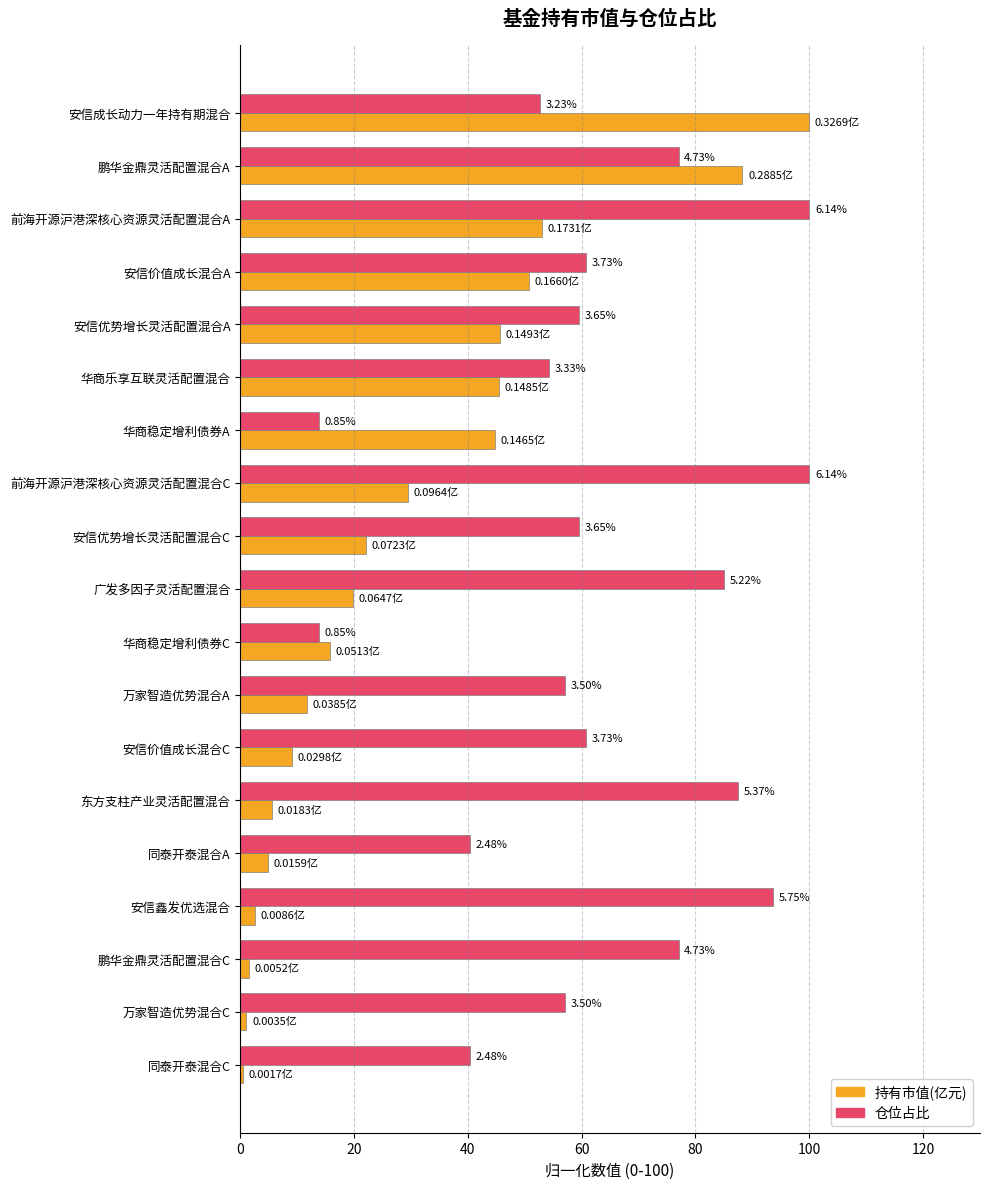

What are all the series names shown in the legend?

持有市值(亿元), 仓位占比